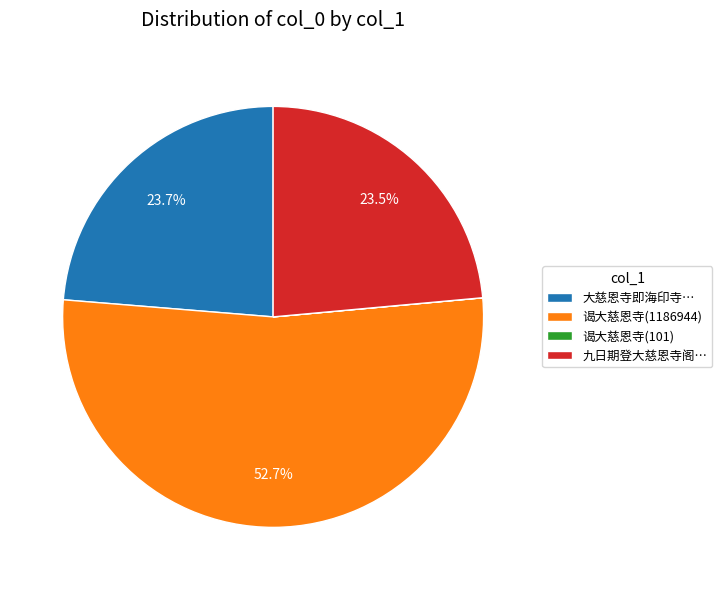

Which slice is the largest?

谒大慈恩寺(1186944)